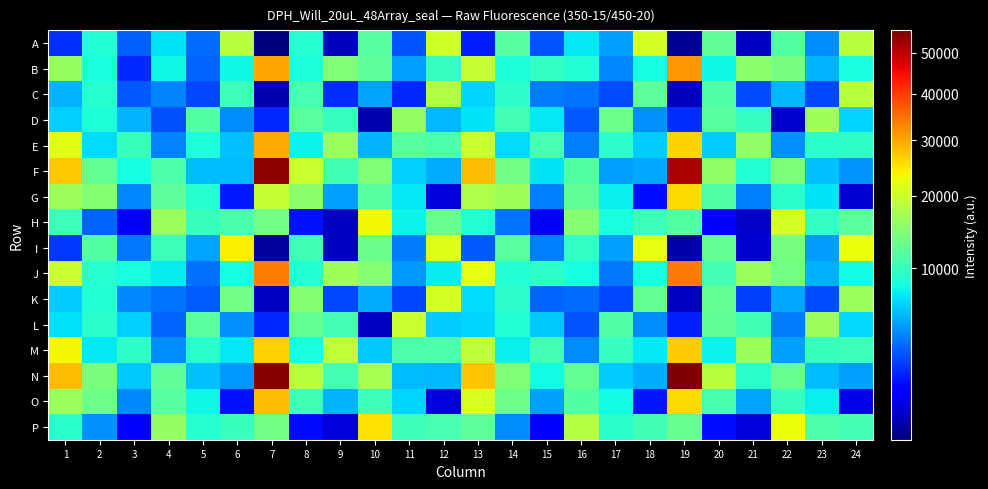

Count the number of categories in the chart.

24